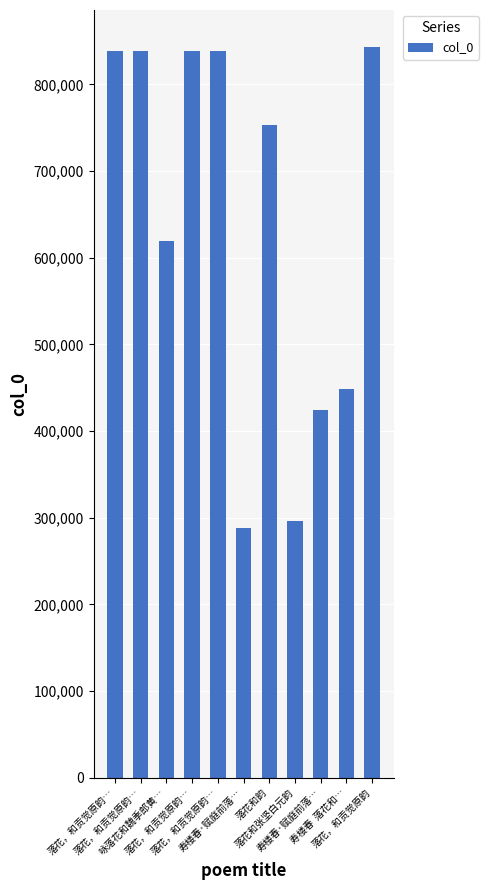

What is the label of the 1st bar from the left?

落花，和贡觉原韵…